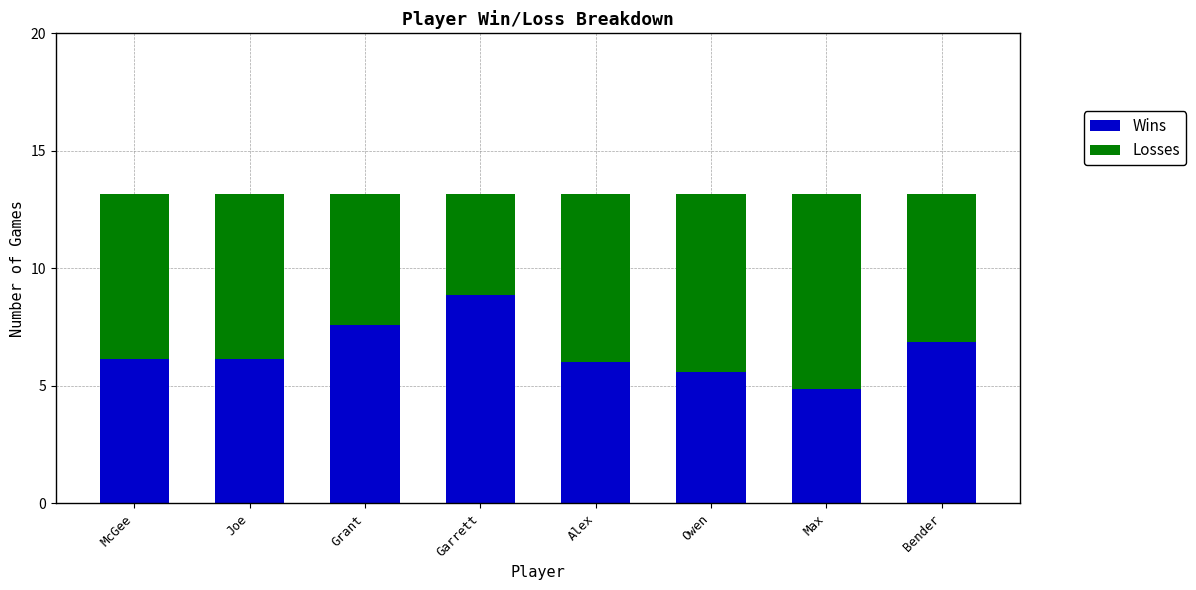

What is the maximum value for Wins?

8.9